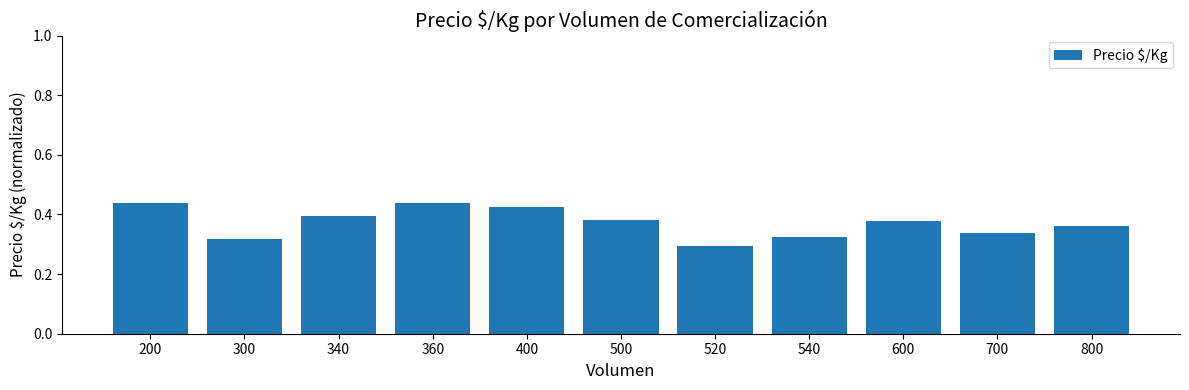

How many values are between 0 and 1?

11